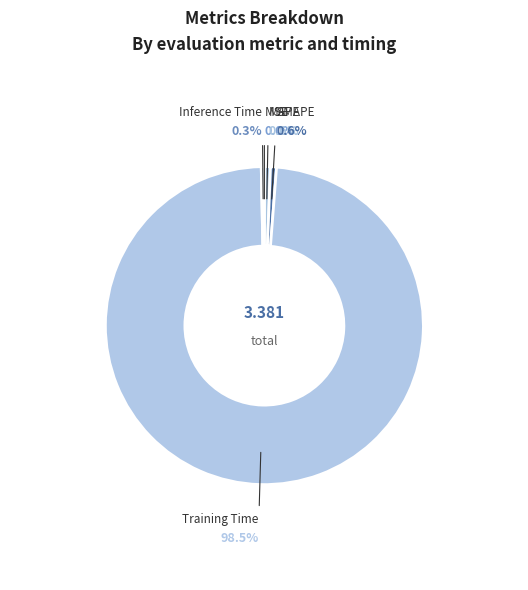

Do SMAPE and Training Time together represent more than half of the pie?

Yes